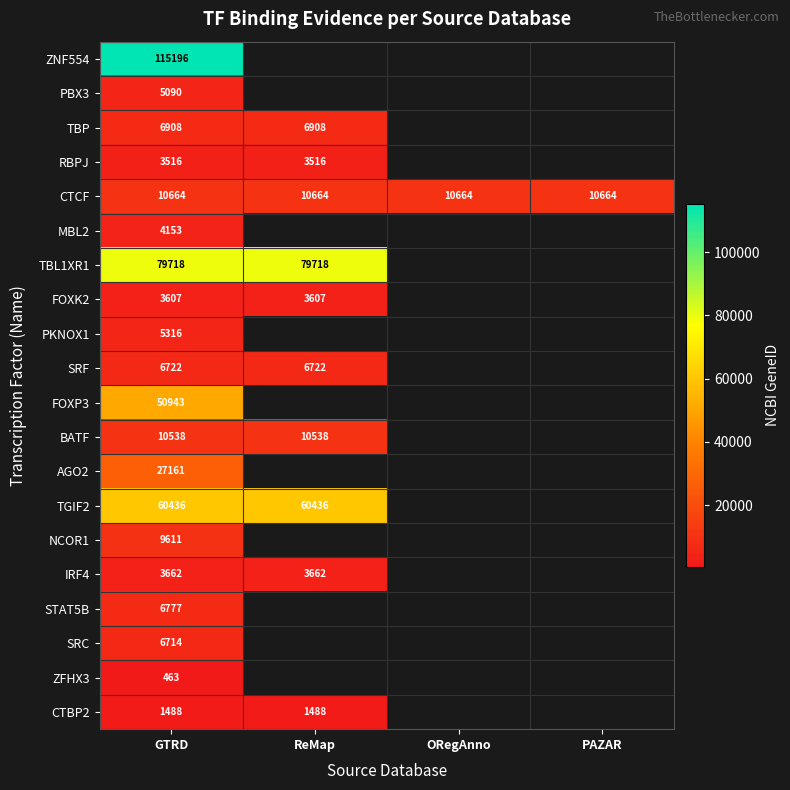

The STAT5B series shows 6777 at GTRD. True or false?

True